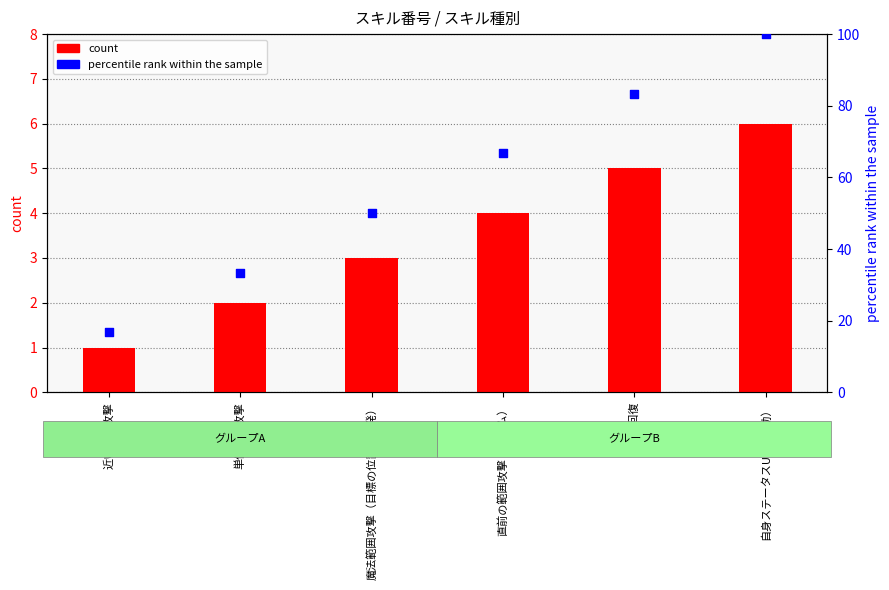

Which series reaches the minimum Y coordinate?

count